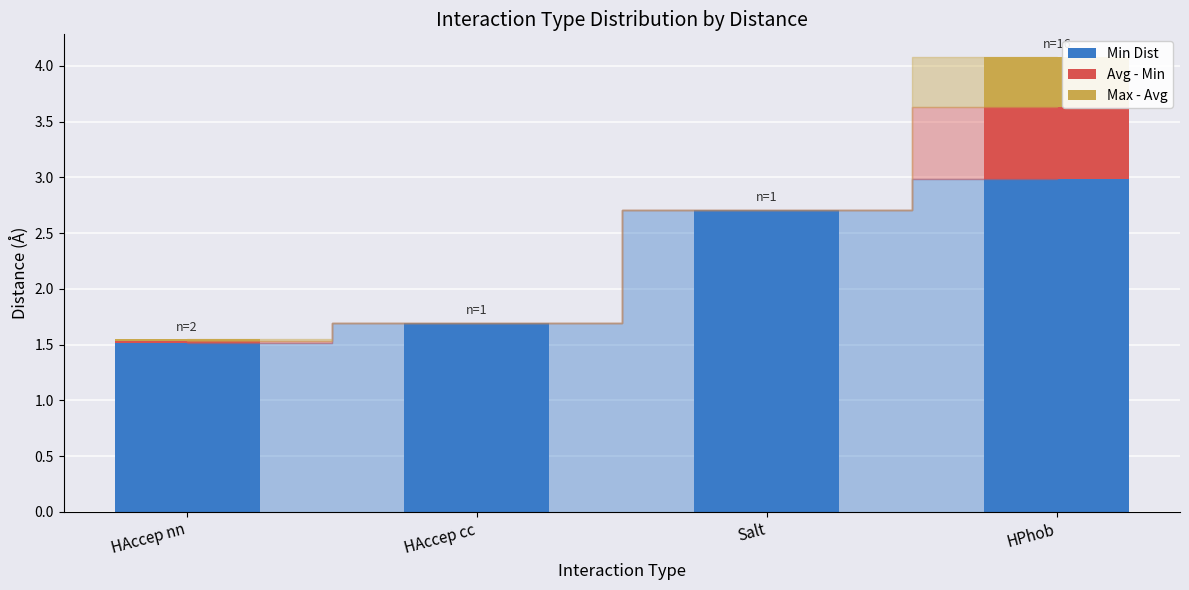

At which category is the sum across all series the highest?

HPhob